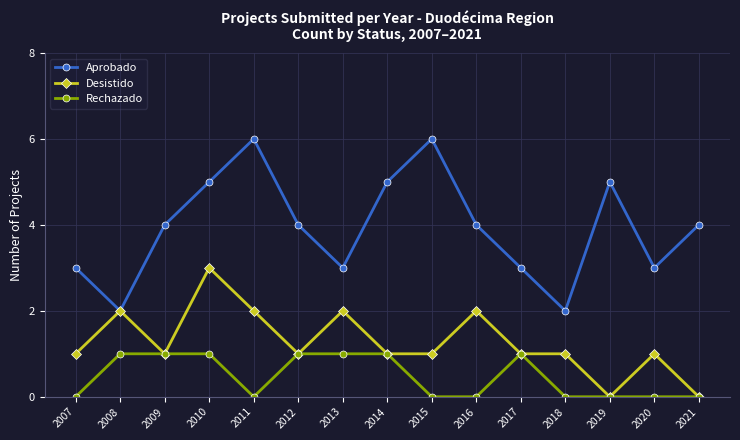

Where is the first local maximum for Desistido?

2008